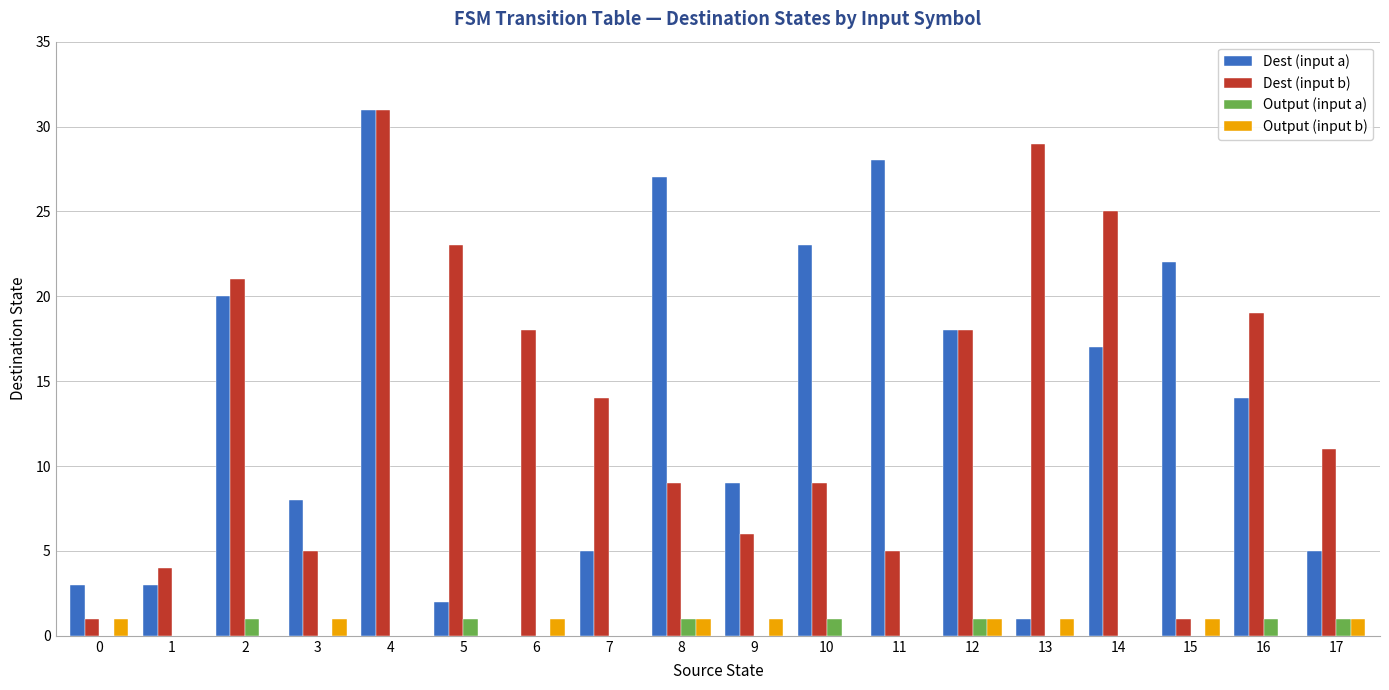

The Dest (input b) series shows 9 at 8. True or false?

True